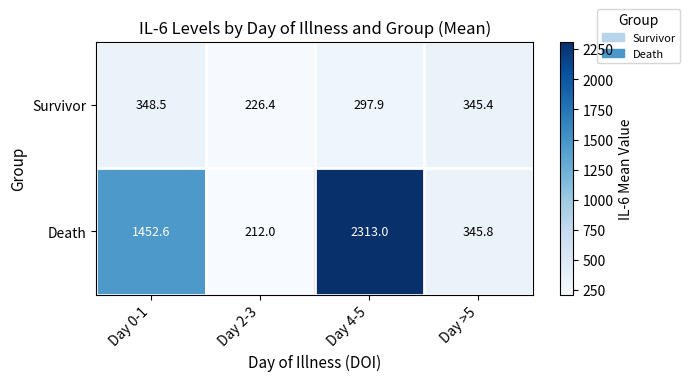

Rank the series by their maximum value, from highest to lowest.

Death, Survivor